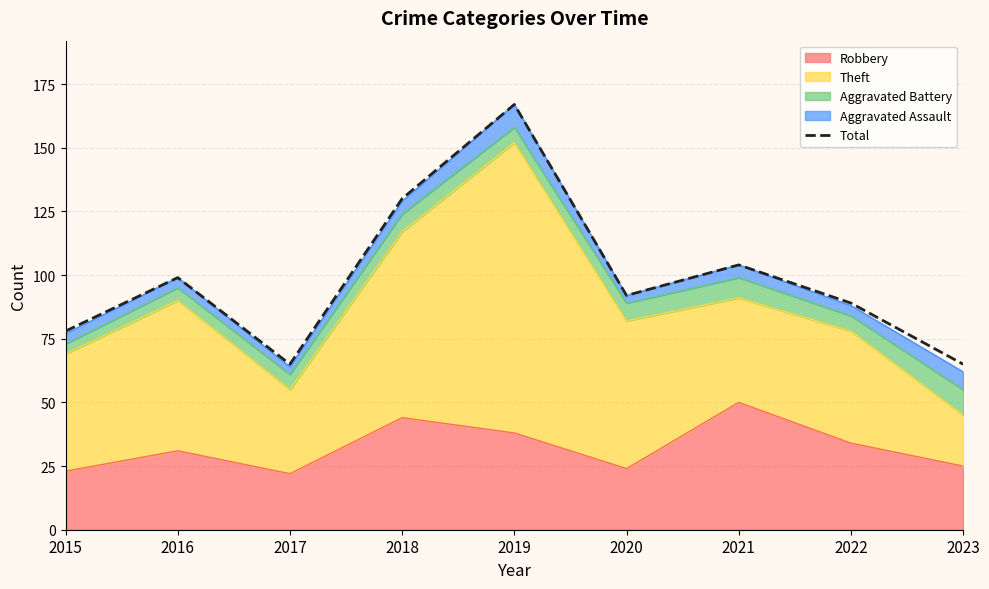

What is the change in value from 2022 to 2023?

-24